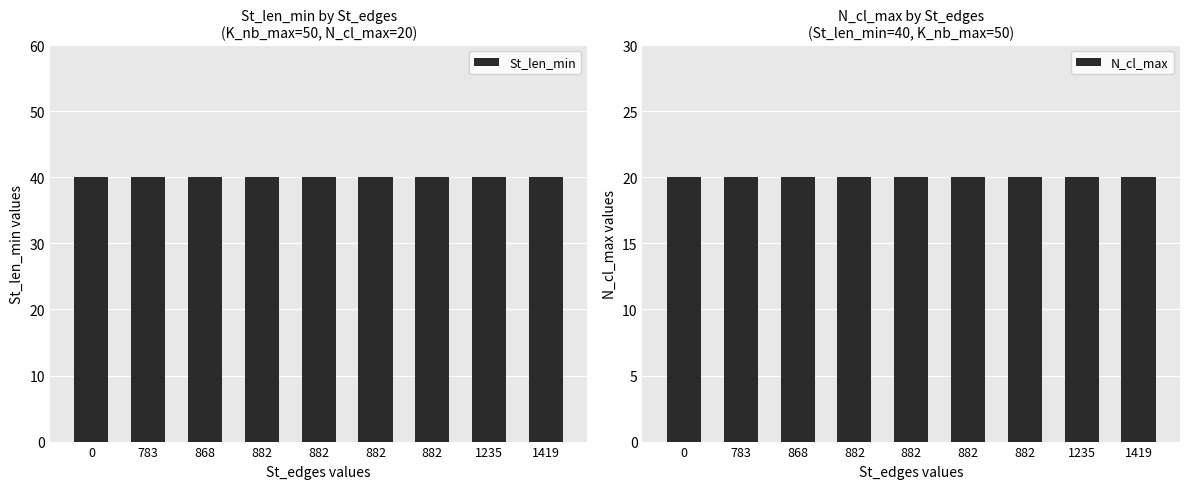

Between 0 and 882, which series saw the biggest shift?

St_len_min